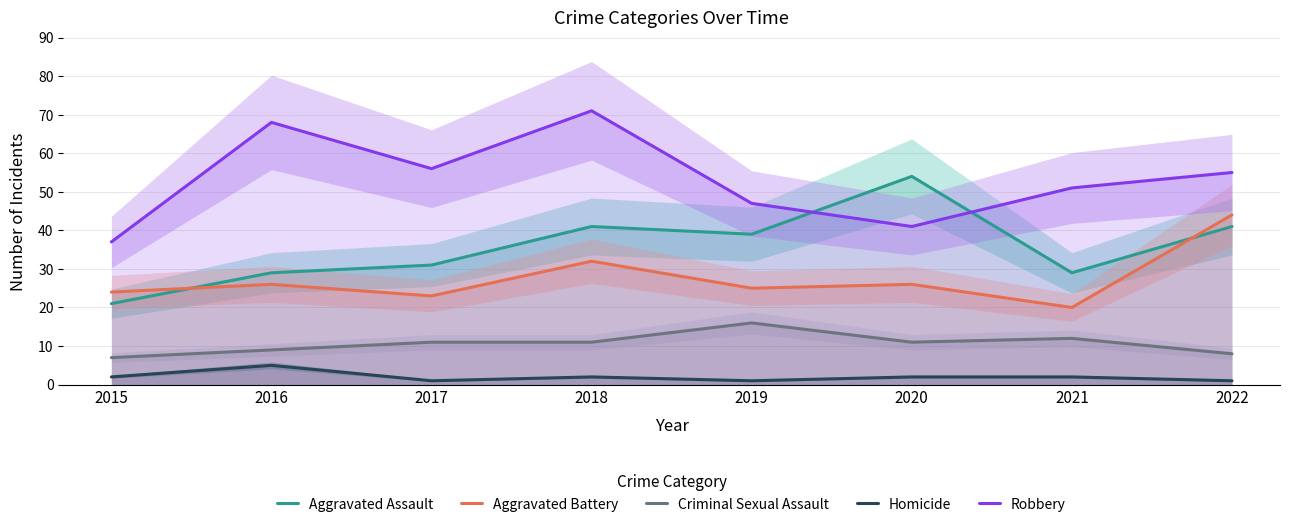

At which category is the sum across all series the highest?

2018